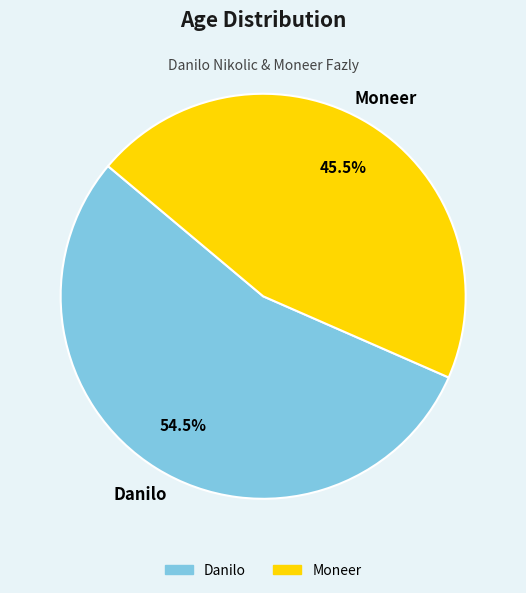

What portion of the pie excludes Moneer?

54.5%